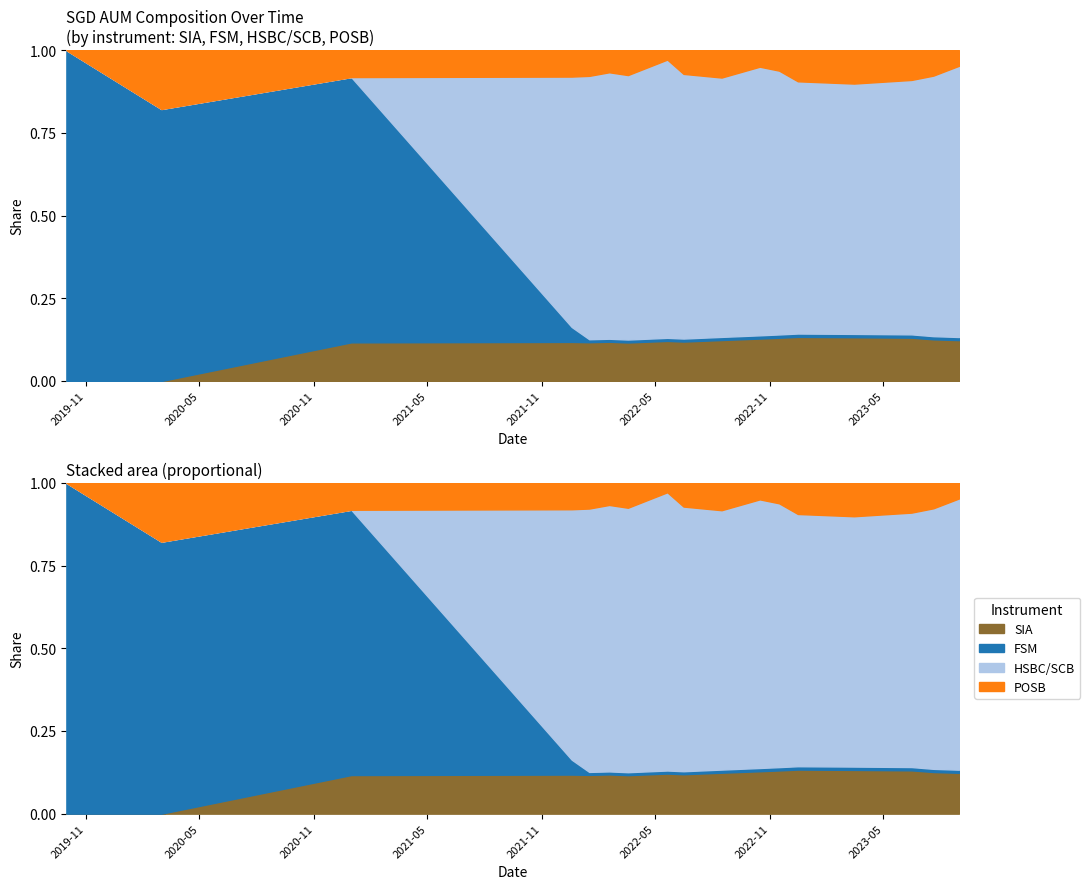

Which series has the largest total across all categories?

HSBC/SCB